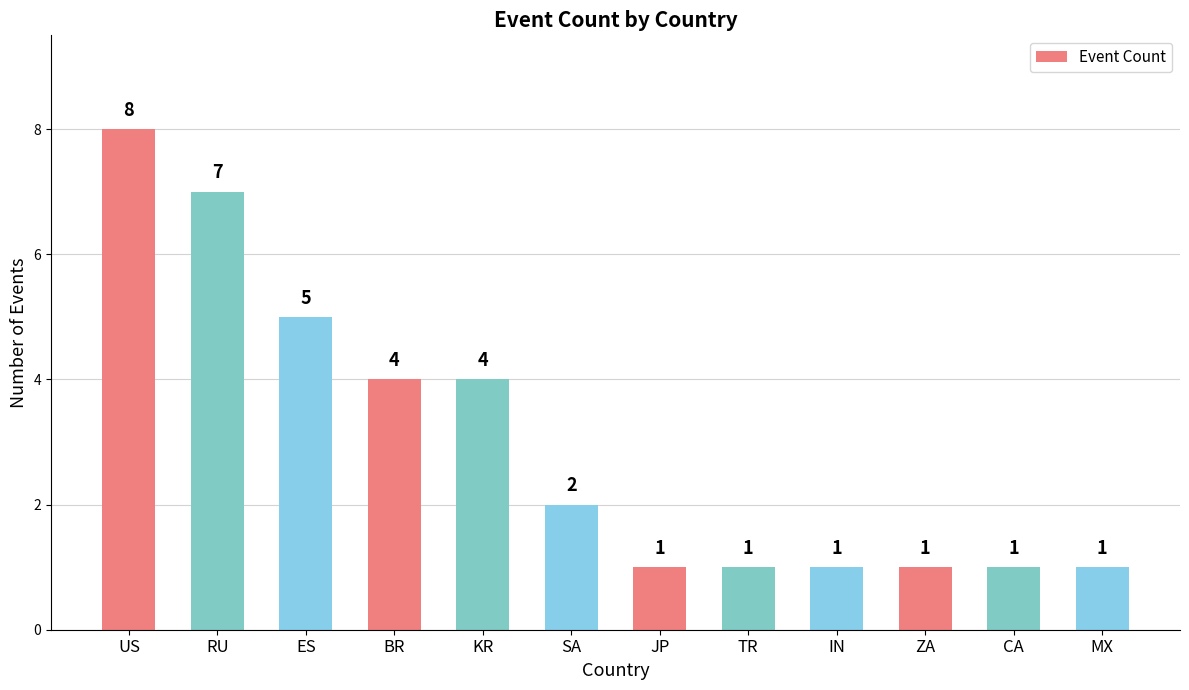

Which category has the highest value across all series?

US